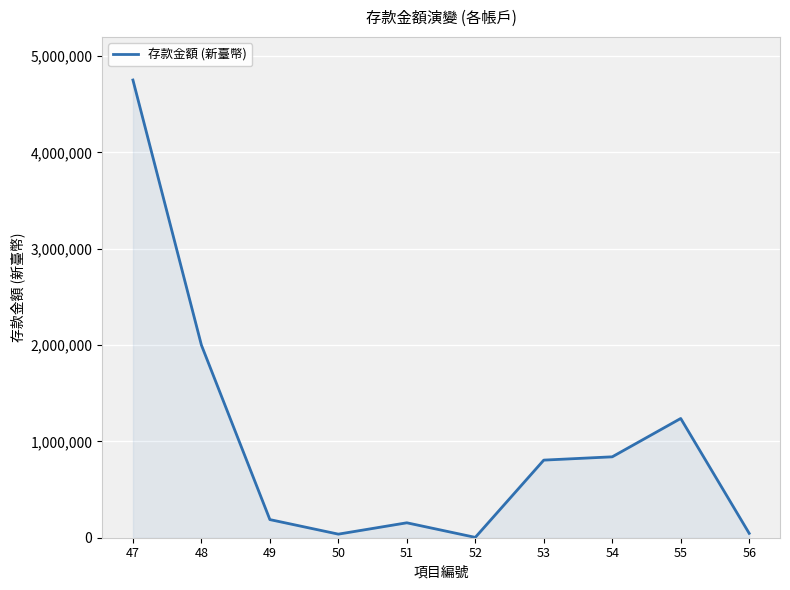

At which label does the data first exceed 805752?

47